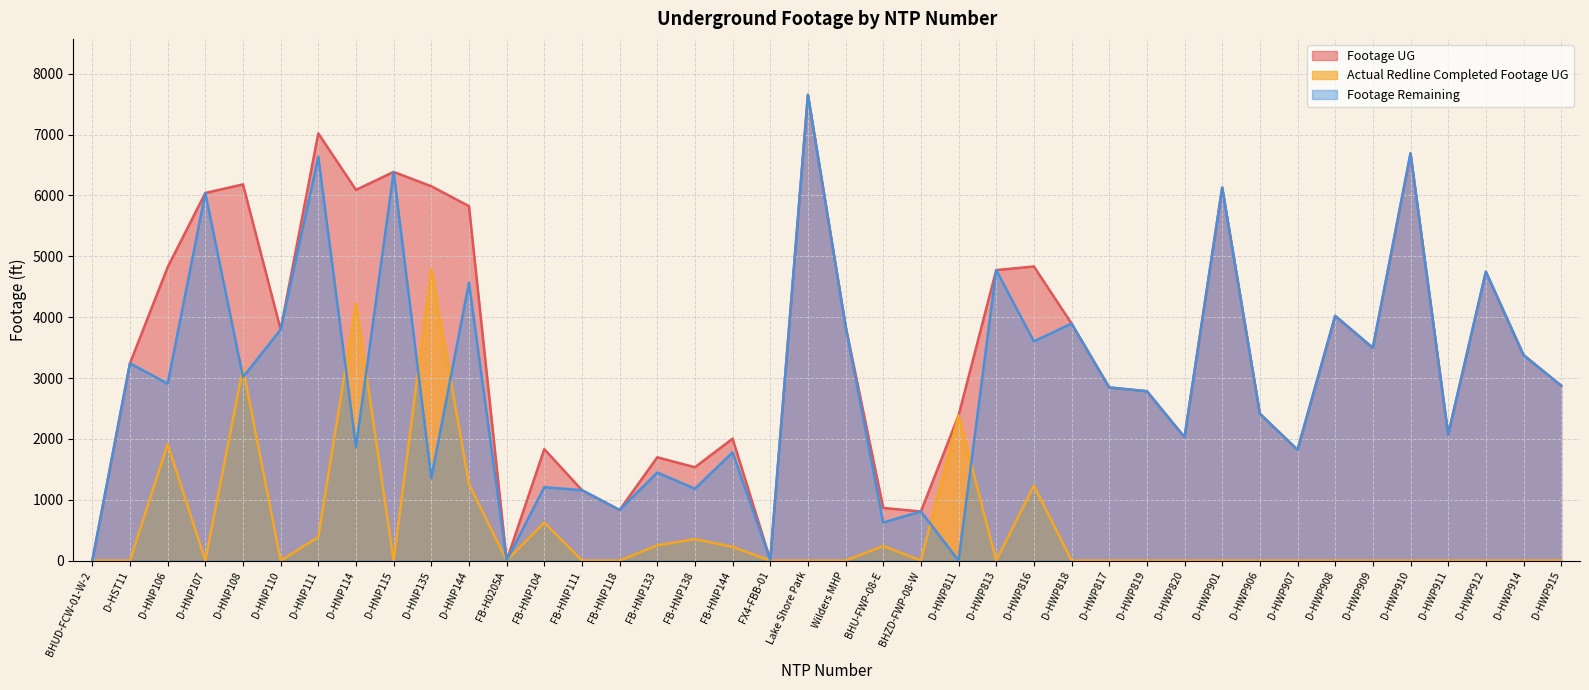

Reading left to right, transcribe all the data shown in this chart.

Footage UG: 0	3242	4822	6041	6182	3796	7020	6092	6387	6152	5825	0	1831	1157	831	1697	1534	2003	11	7655	3853	865	807	2385	4774	4833	3895	2845	2783	2027	6130	2414	1820	4022	3495	6691	2071	4747	3378	2874
Actual Redline Completed Footage UG: 0	0	1914	0	3167	0	386	4227	0	4796	1257	0	625	0	0	250	353	225	0	0	0	240	0	2385	0	1231	0	0	0	0	0	0	0	0	0	0	0	0	0	0
Footage Remaining: 0	3242	2908	6041	3015	3796	6634	1865	6387	1356	4568	0	1206	1157	831	1447	1181	1778	11	7655	3853	625	807	0	4774	3602	3895	2845	2783	2027	6130	2414	1820	4022	3495	6691	2071	4747	3378	2874